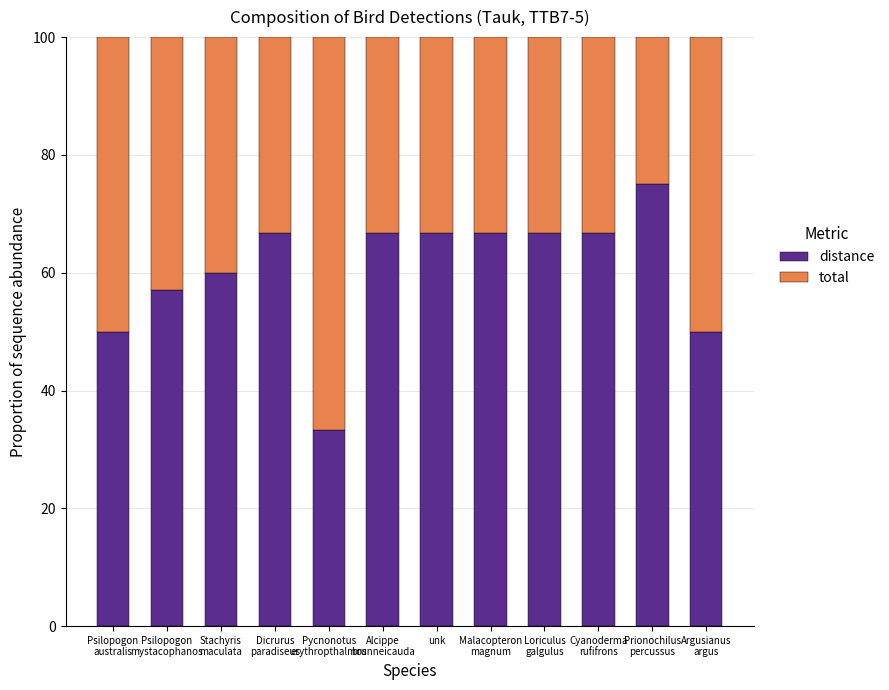

What is the average value of the distance series?

60.5